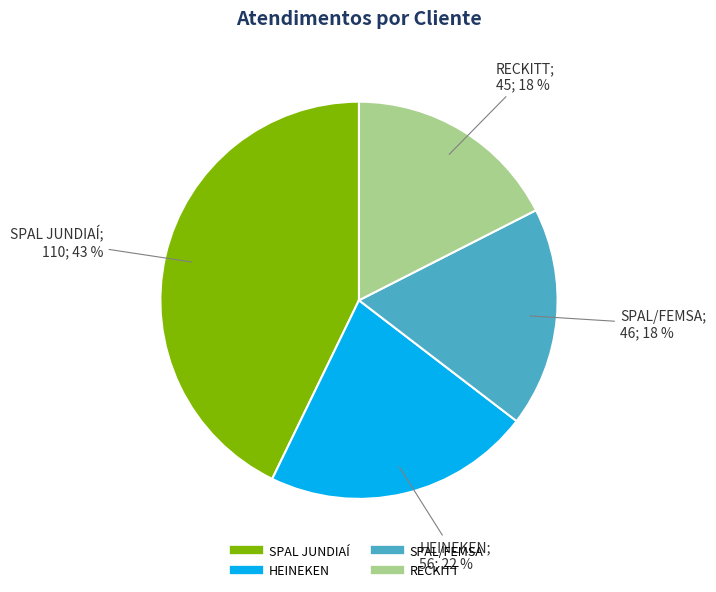

How many slices are in this pie chart?

4